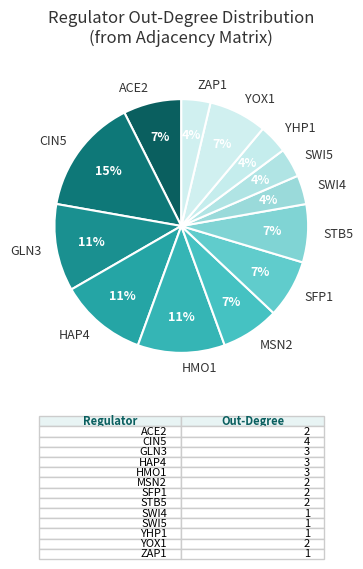

The SFP1 slice represents 15% of the pie. True or false?

False